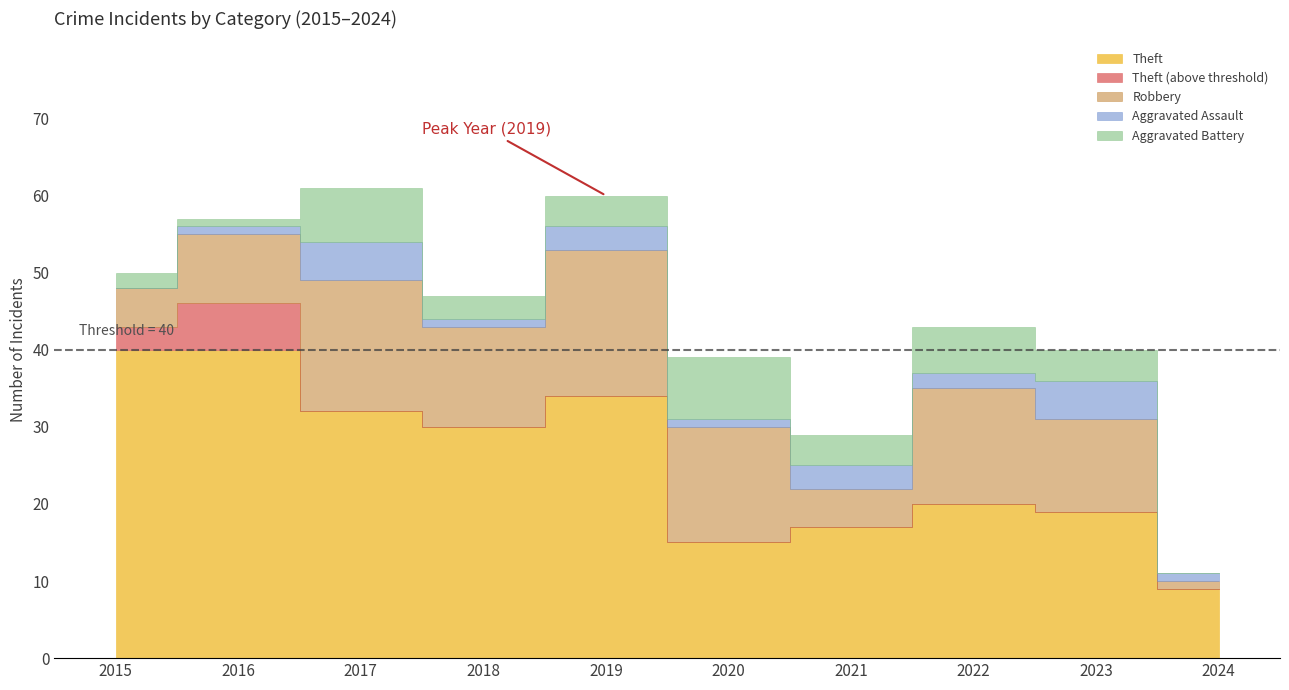

Which has a higher value, 2022 or 2019?

2019